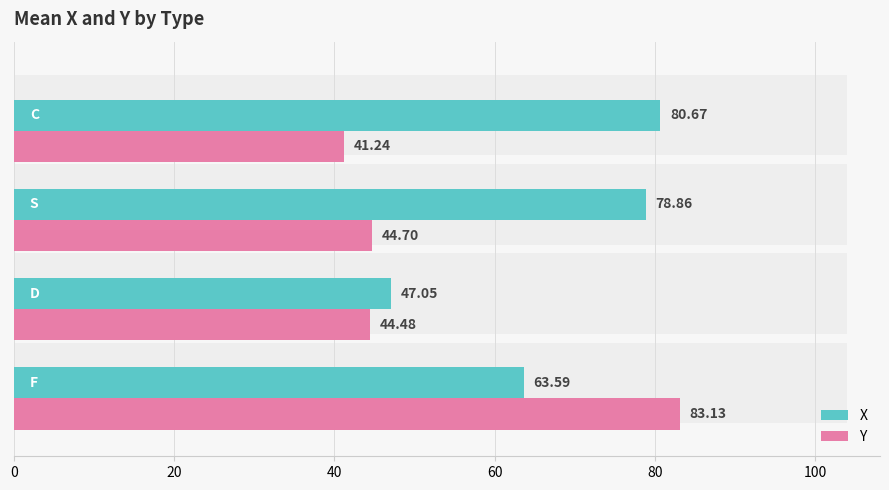

Which series has the largest total across all categories?

X